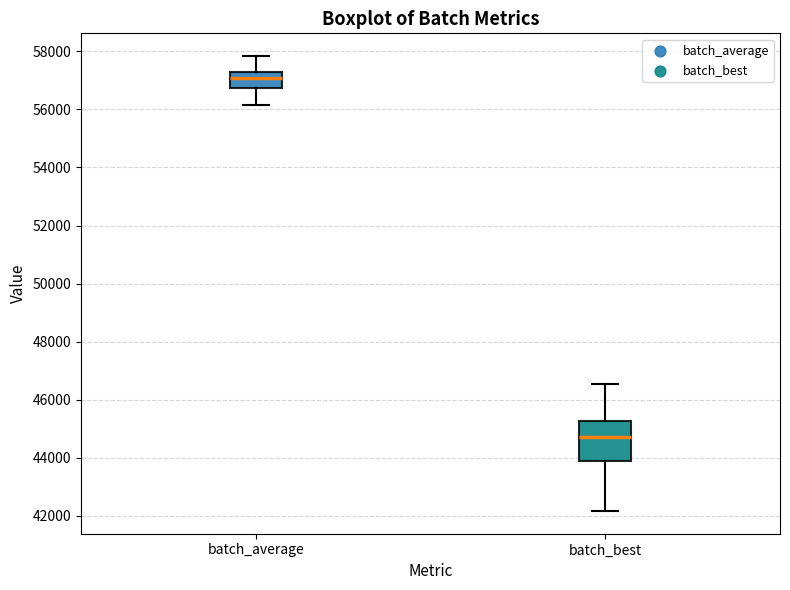

Reading left to right, read every box against the y-axis: the position of its median line, the range the box covers, and the ends of its whiskers. The values are not printed on the chart, so give them approximately, as read against the axis.

batch_average: median 57000, box 56800 to 57200, whiskers 56200 to 57800
batch_best: median 44800, box 43800 to 45200, whiskers 42200 to 46600